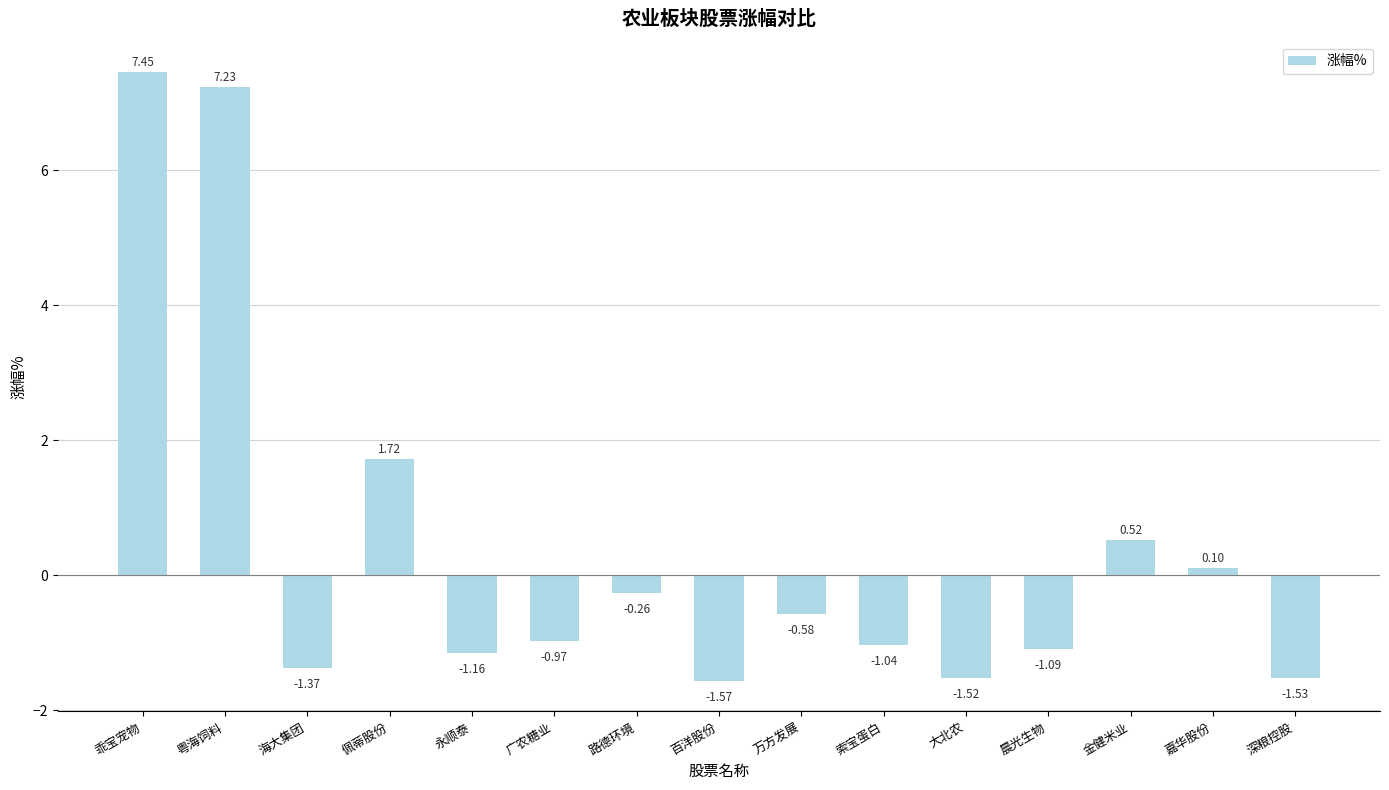

How many values are above zero?

5